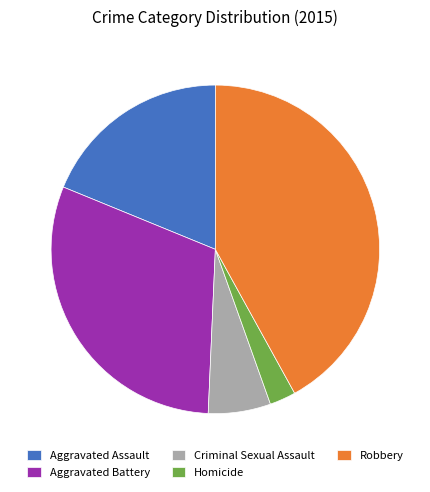

Between Aggravated Assault and Robbery, which is larger?

Robbery